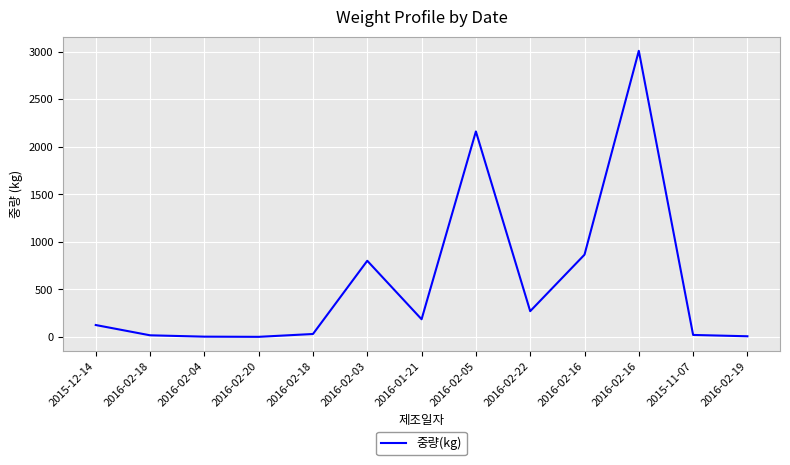

Does the chart have visible grid lines?

Yes